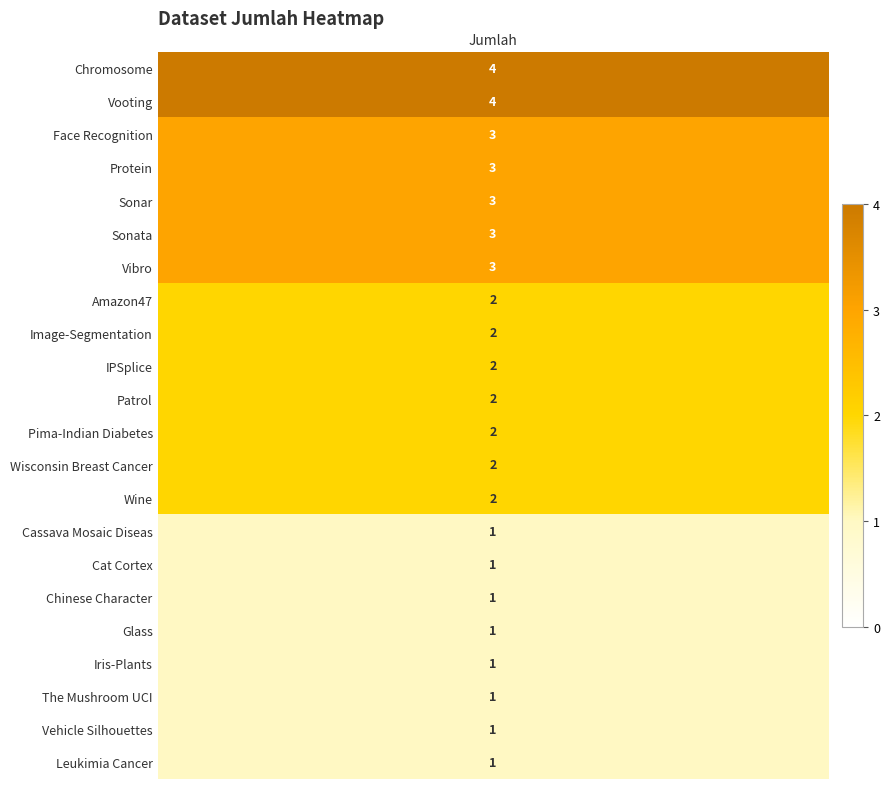

Is it true that the value at 1 is 4?

True